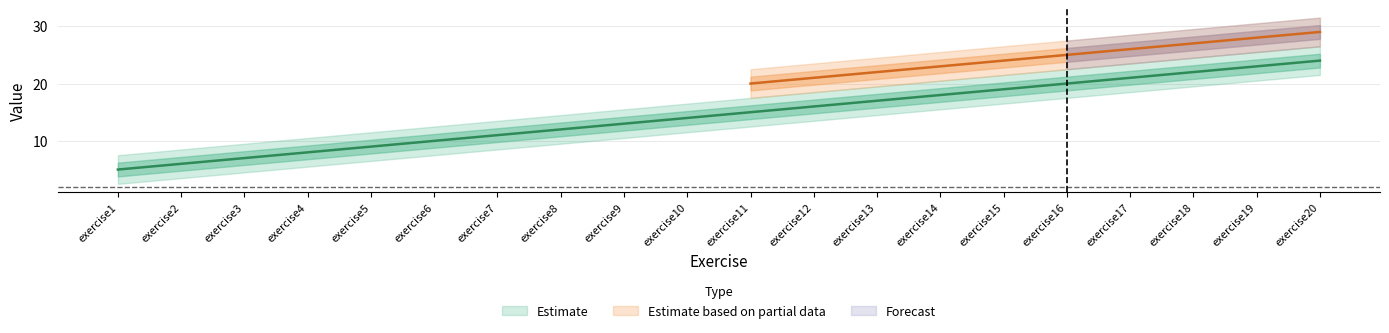

How many data points are above 15?

9